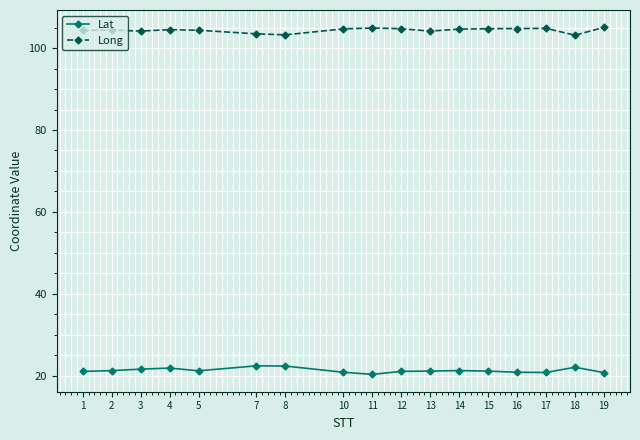

What is the smallest value displayed?

20.3